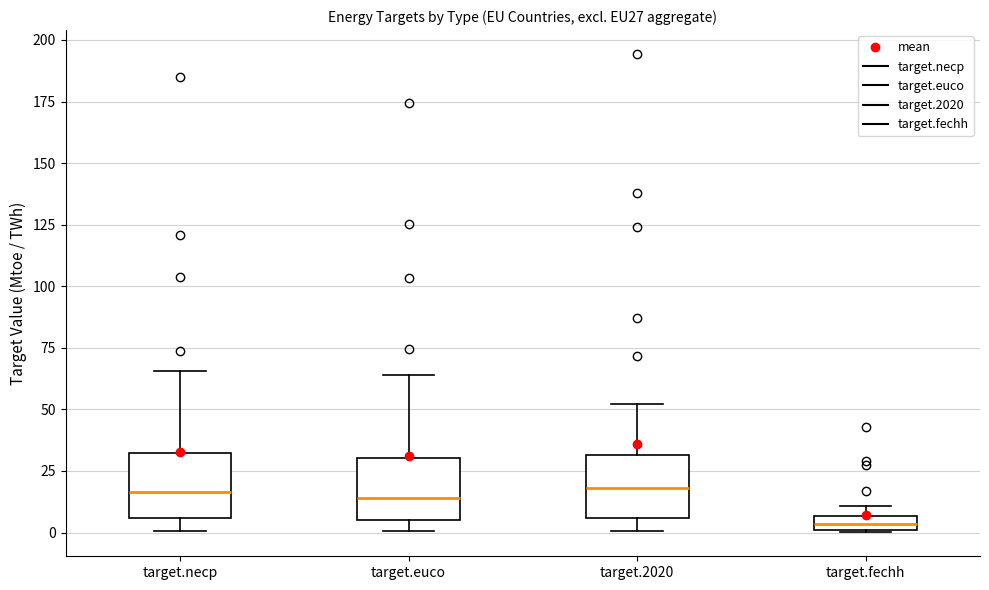

Which box has the lowest median line?

target.fechh